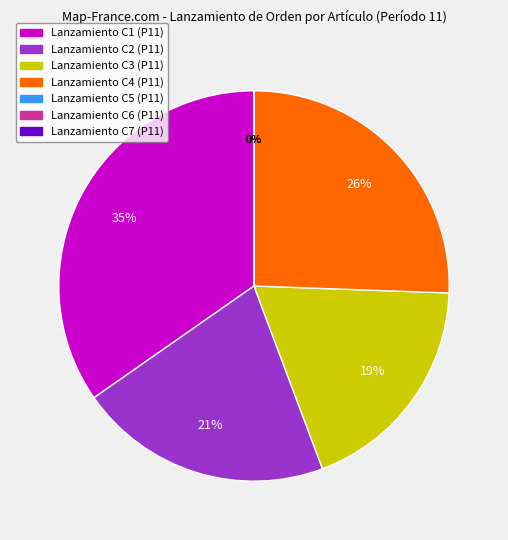

Does C6 - LANZAMIENTO DE ORDEN represent more than half of the total?

No